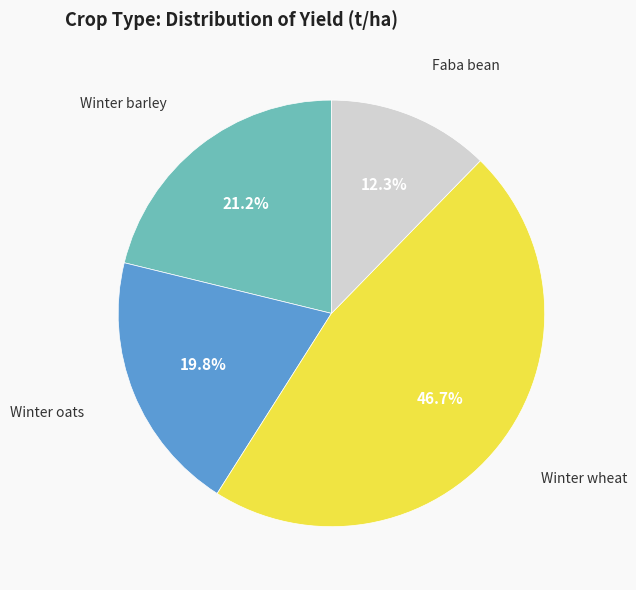

Is there a majority slice in this chart?

No